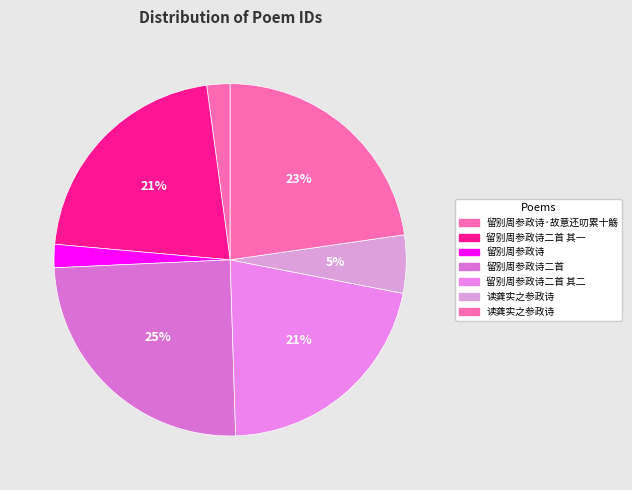

How many segments does this pie chart have?

7